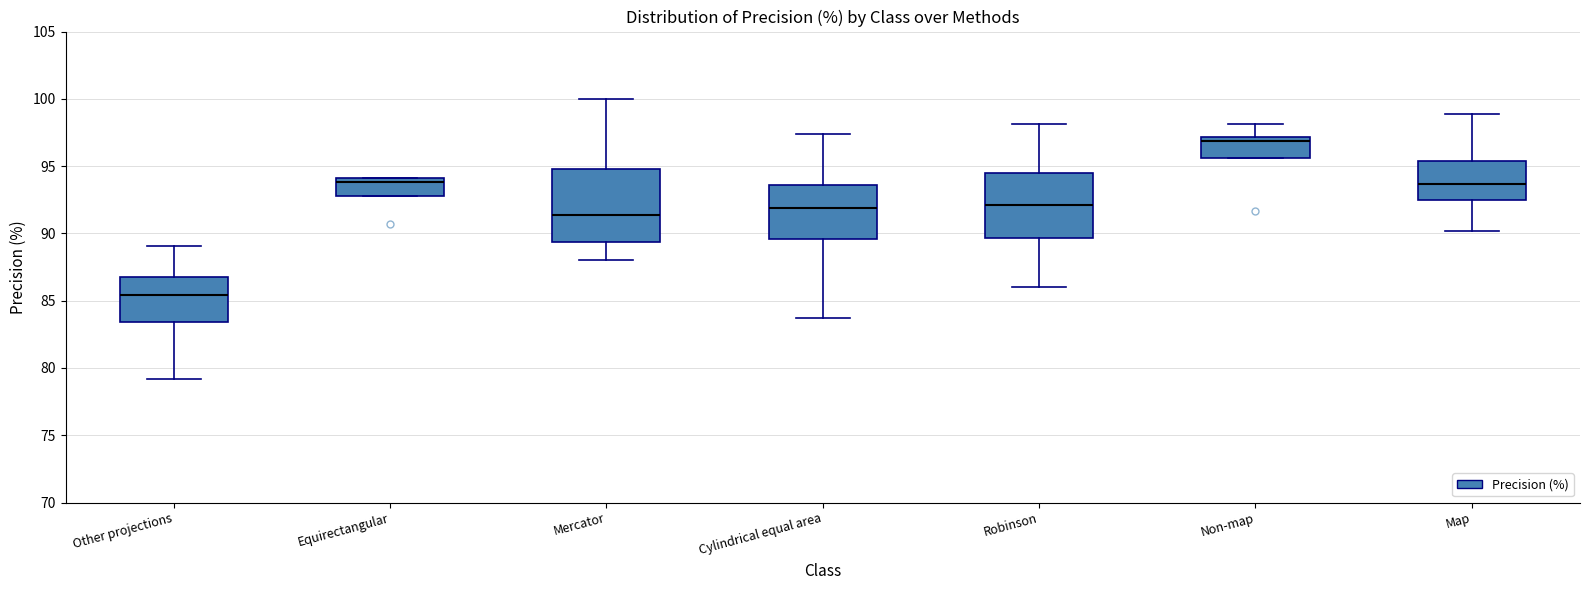

Where is the lower edge of the box for Non-map on the y-axis? The values are not printed on the chart, so give them approximately, as read against the axis.

95.5